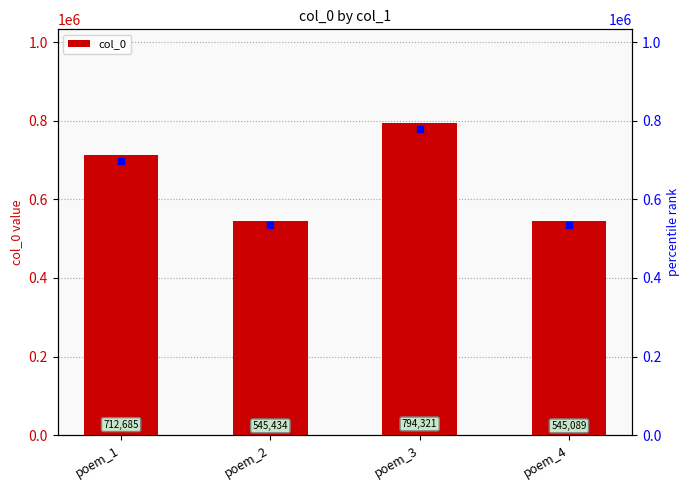

Rank the categories by value from lowest to highest.

poem_4, poem_2, poem_1, poem_3